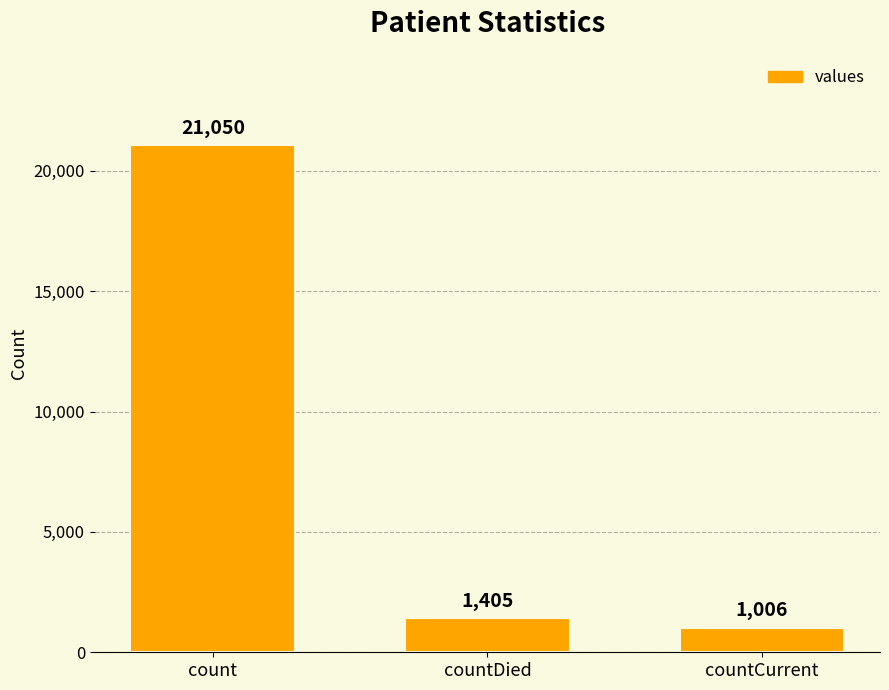

What is the difference between the values at countDied and countCurrent?

399